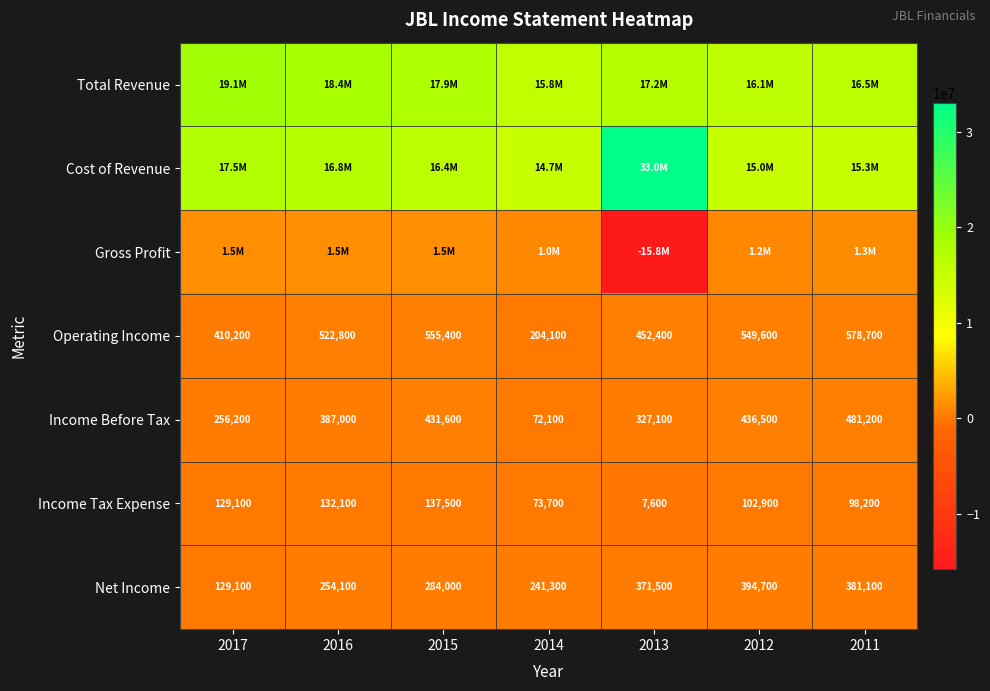

At which category is the sum across all series the highest?

2017